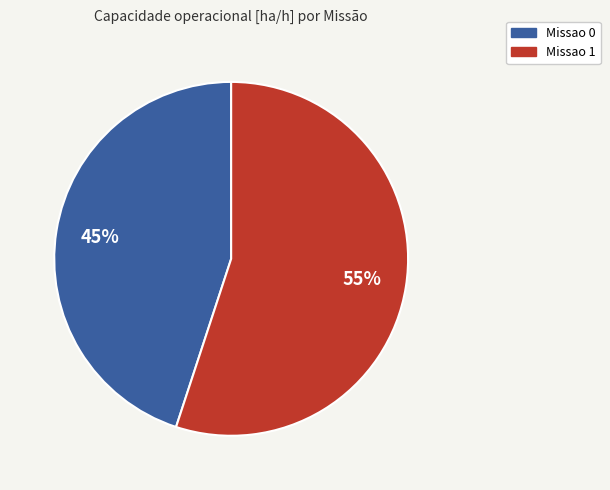

Approximately how many times larger is the value at Missao 1 compared to Missao 0?

1.2